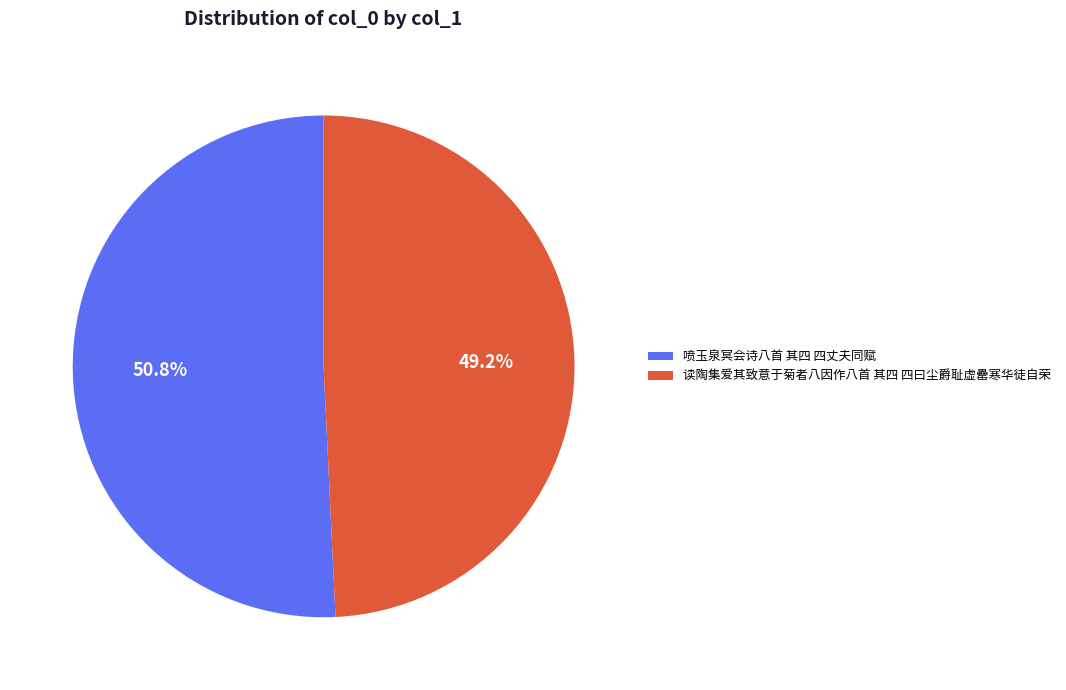

What percentage is the 读陶集爱其致意于菊者八因作八首 其四 四曰尘爵耻虚罍寒华徒自荣 slice, to the nearest percent?

49%